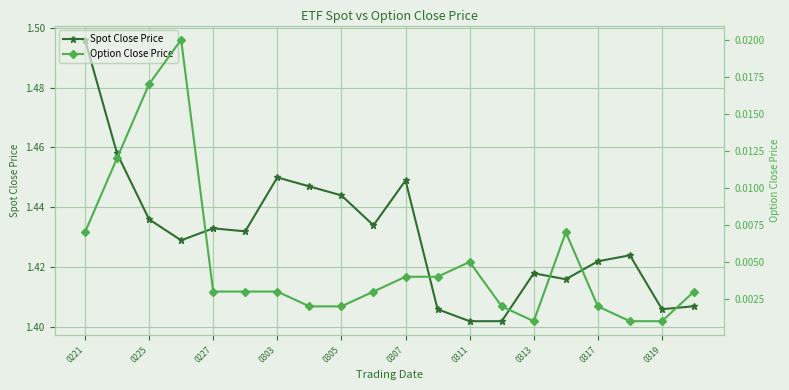

True or false: Spot Close Price has a value of 2.6 at 0221.

False